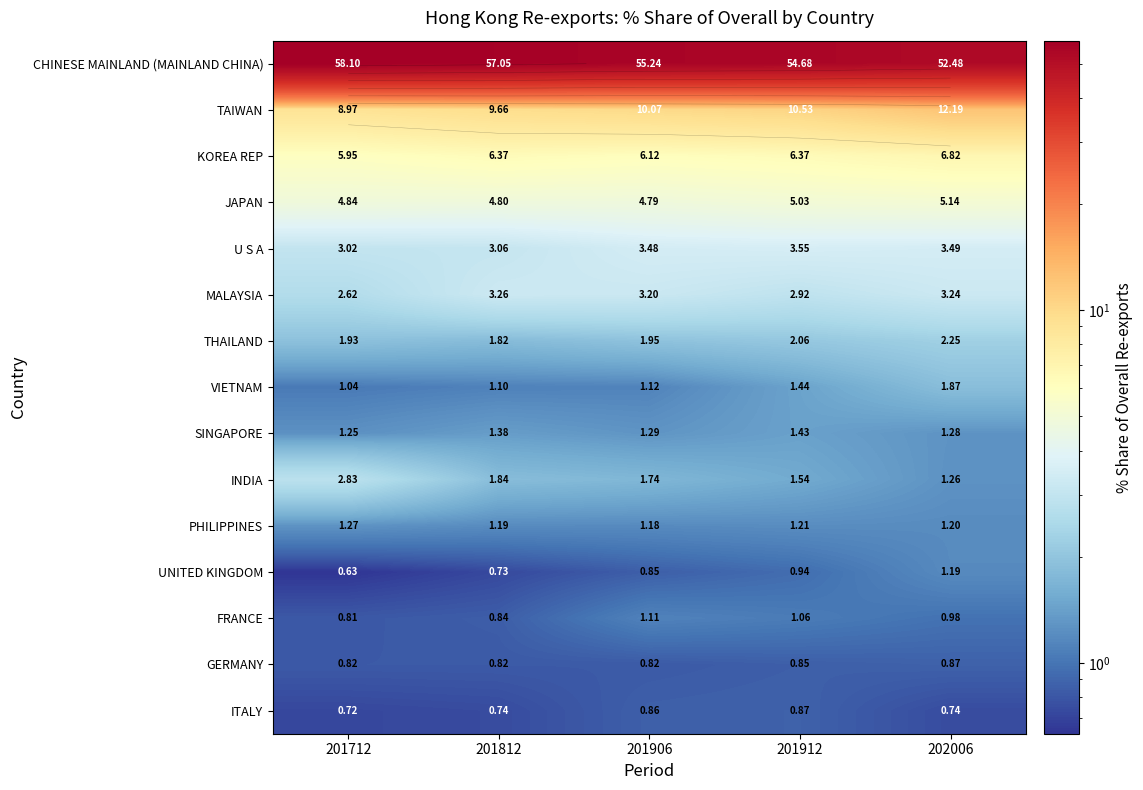

What is the difference between the second highest and second lowest values in the INDIA series?

0.3